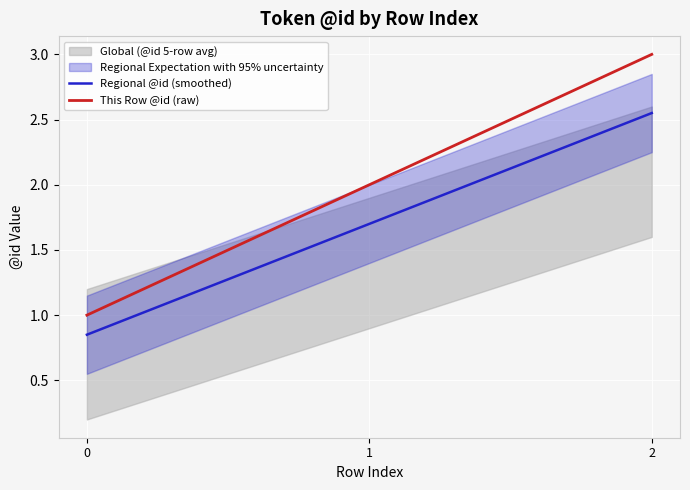

The value of This Row @id (raw) at 1 is 0.8. True or false?

False